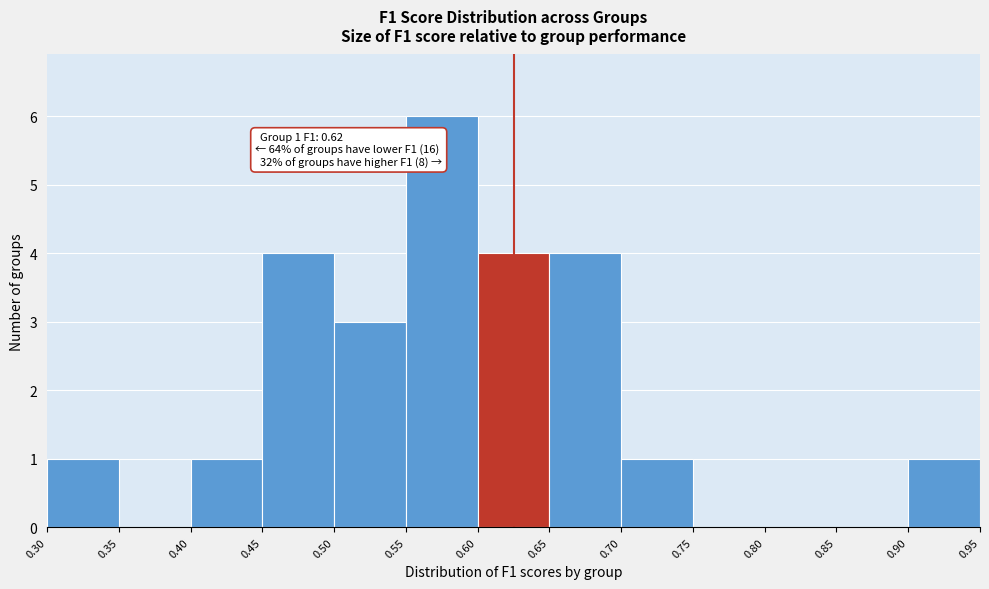

Over which range of the x-axis is the bar tallest?

0.55 to 0.60